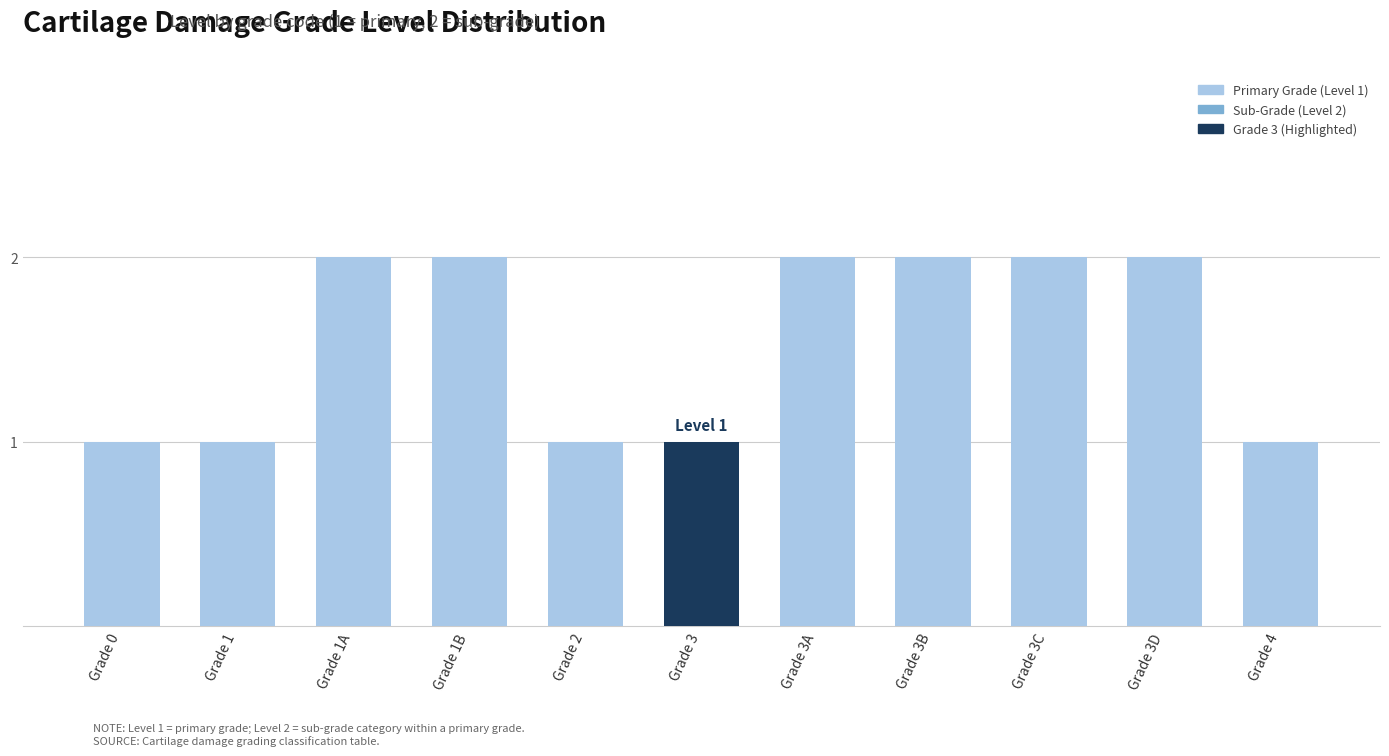

Approximately how many times larger is the value at Grade 3C compared to Grade 3?

2.0